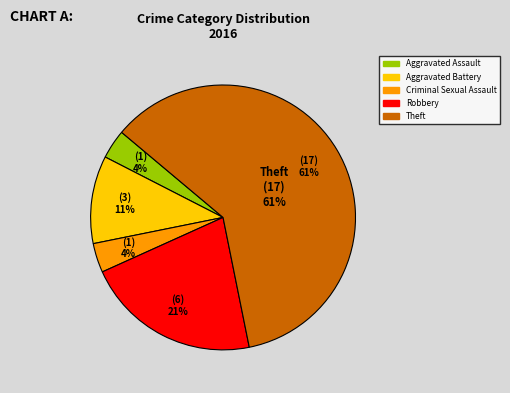

To the nearest percent, what is the difference between the largest and smallest slice percentages?

57%